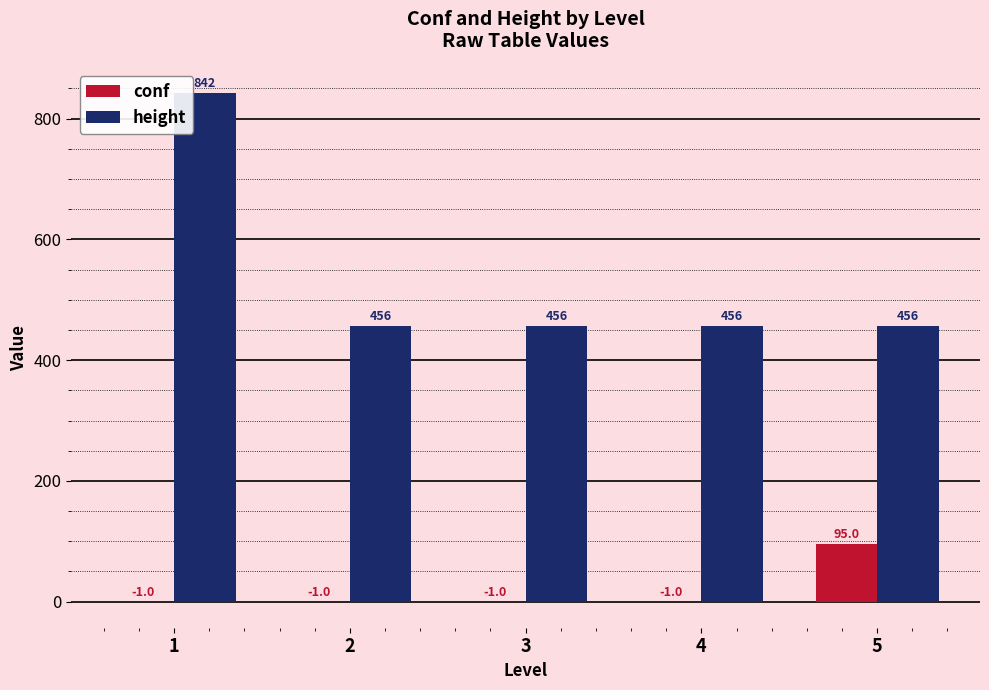

Is it true that conf equals -1 at 1?

True